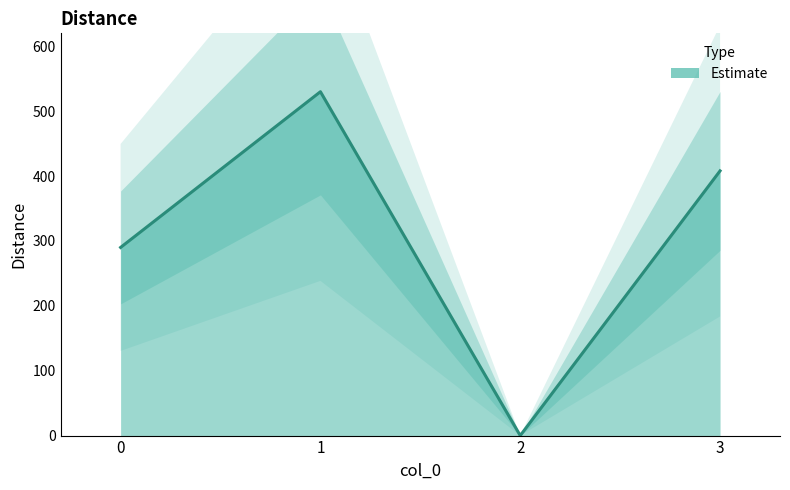

How many positive values are there?

3